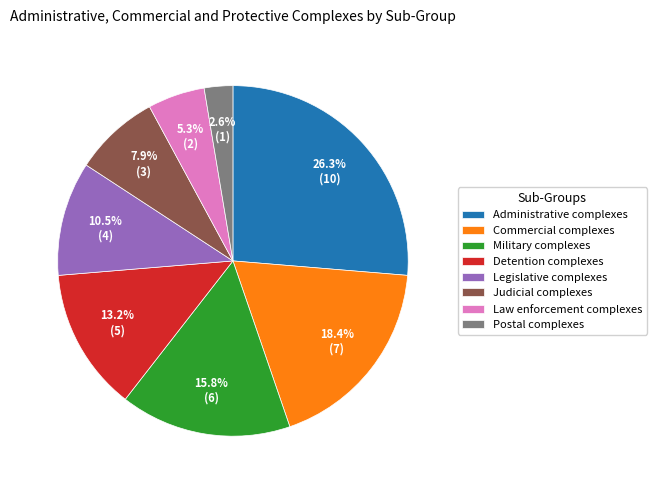

What is the largest slice in the pie chart?

Administrative complexes